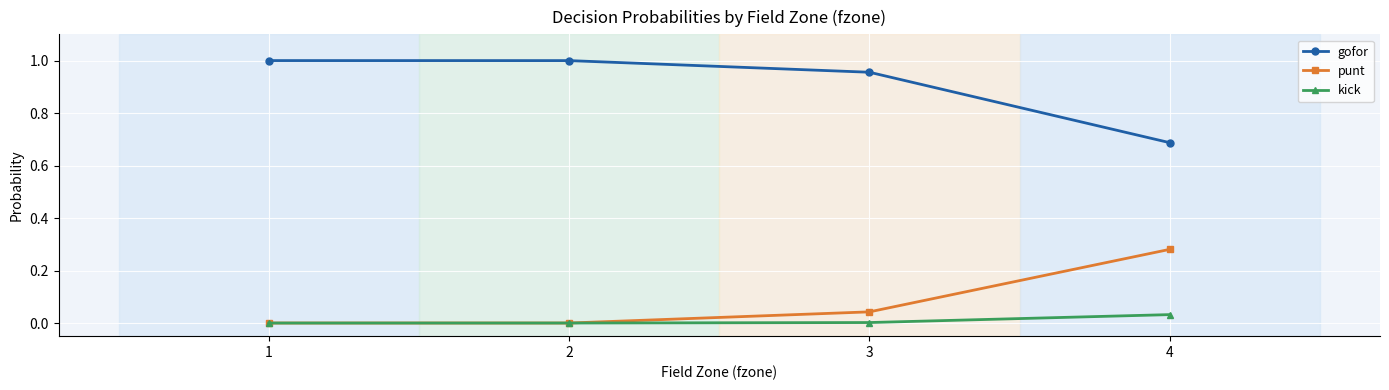

How many lines are shown in the chart?

3